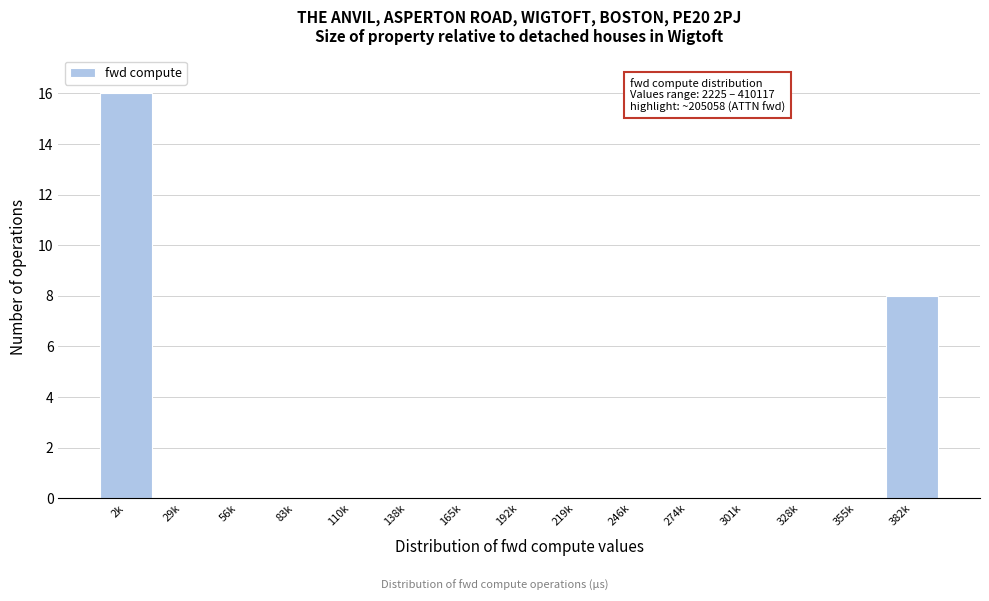

Reading right to left, list all the values displayed in this chart.

382k=8	355k=0	328k=0	301k=0	274k=0	246k=0	219k=0	192k=0	165k=0	138k=0	110k=0	83k=0	56k=0	29k=0	2k=16